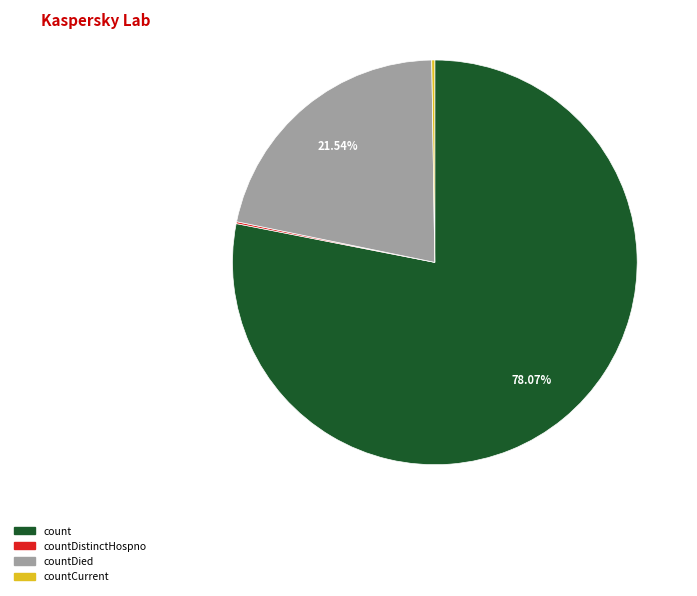

Approximately how many times larger is the value at countDied compared to count?

0.3